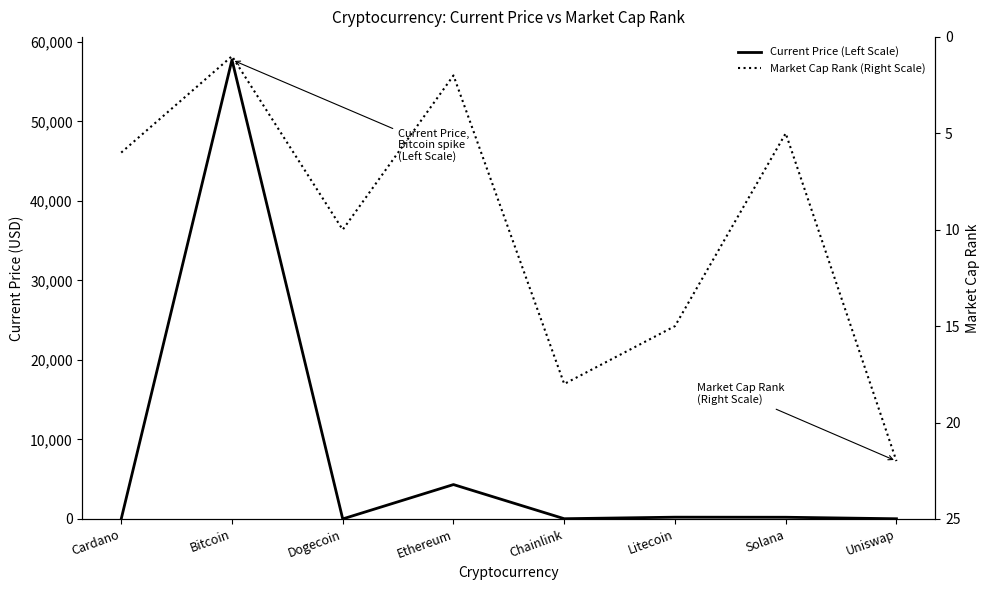

True or false: Market Cap Rank (Right Scale) has a value of 2.0 at Ethereum.

True